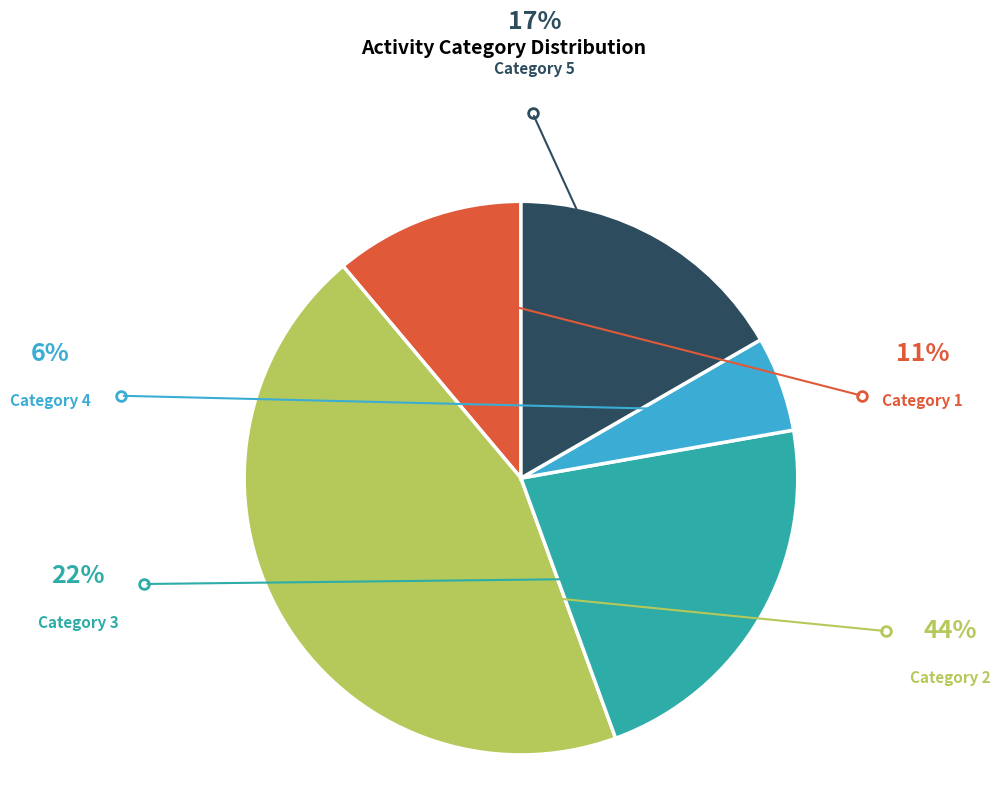

Is there a majority slice in this chart?

No